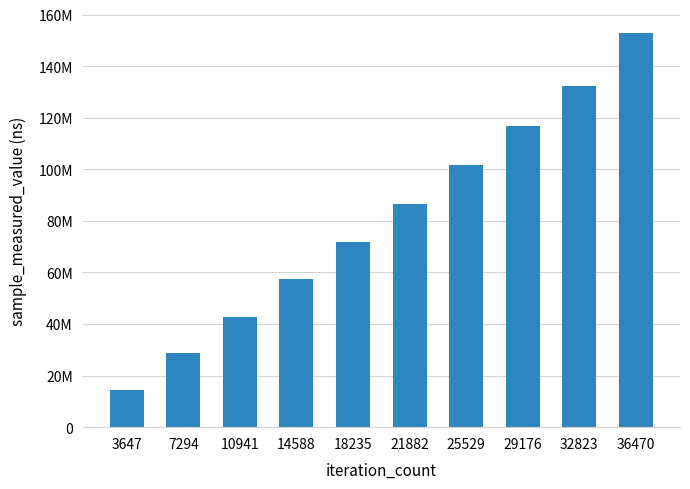

Does the chart contain any negative values?

No